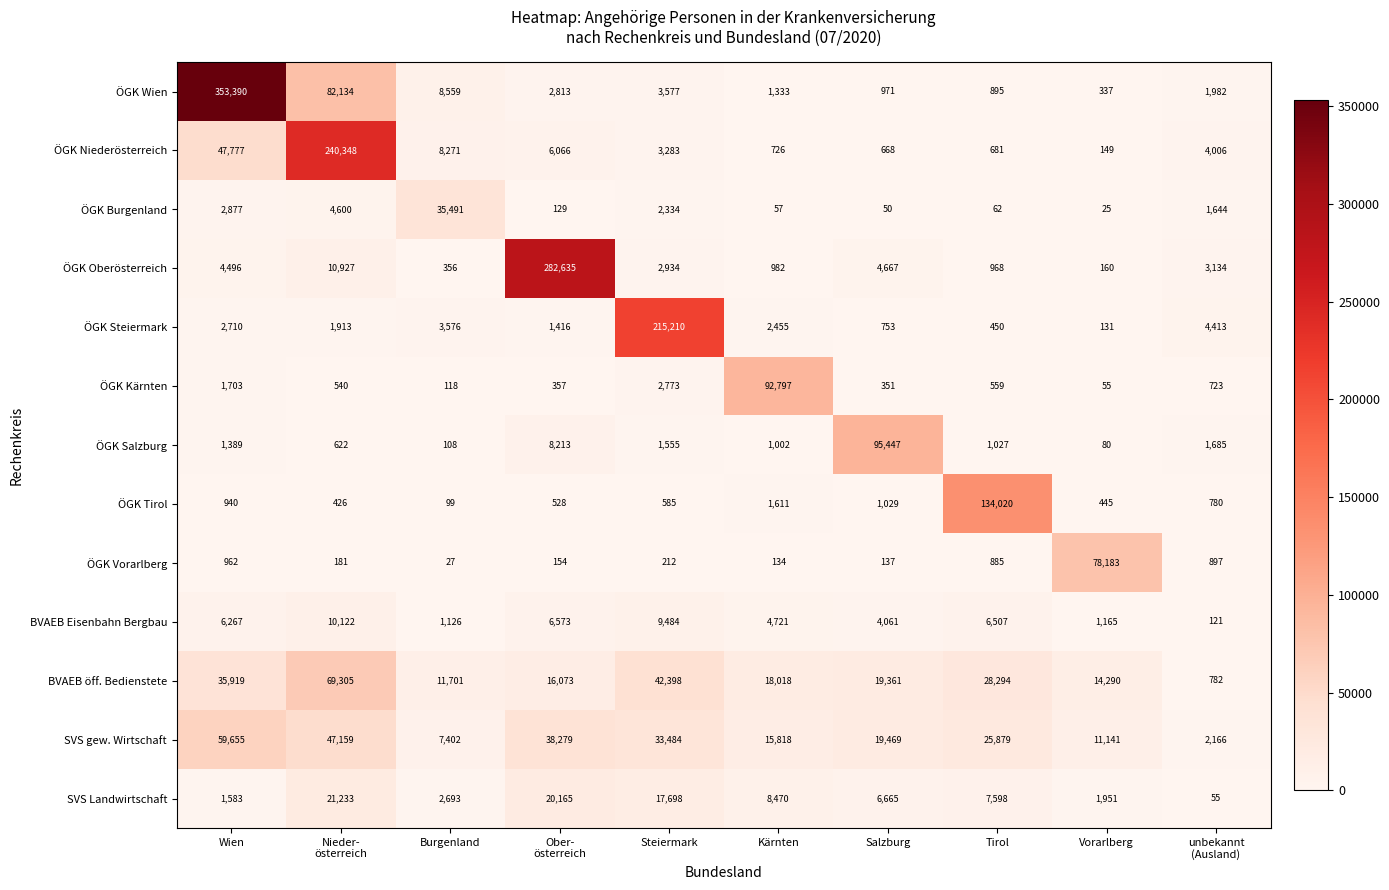

At which category does the chart reach its peak across all series?

Wien